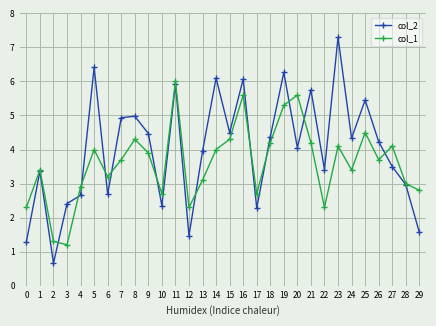

Which series has the widest spread of values?

col_2